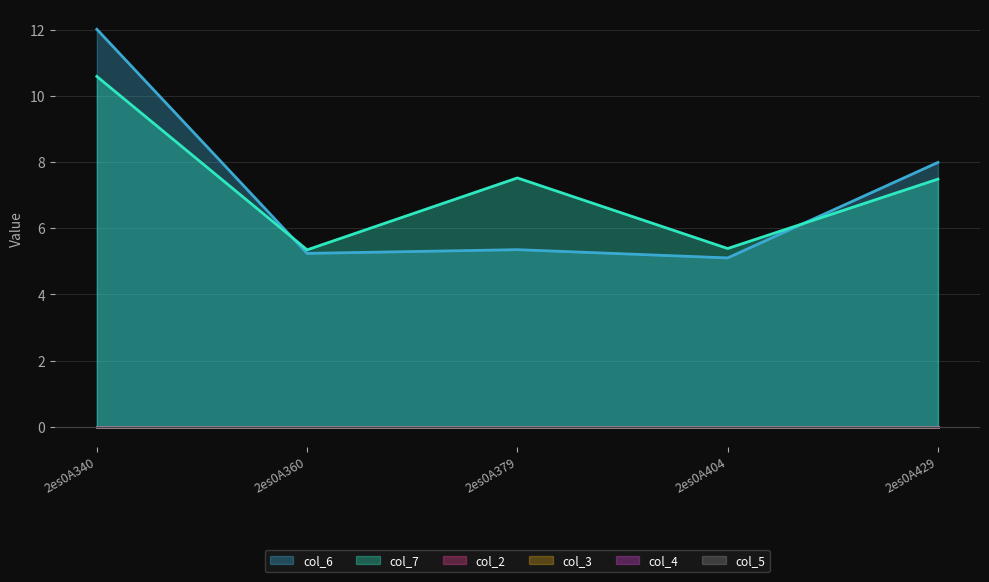

What are all the series names shown in the legend?

col_6, col_7, col_2, col_3, col_4, col_5